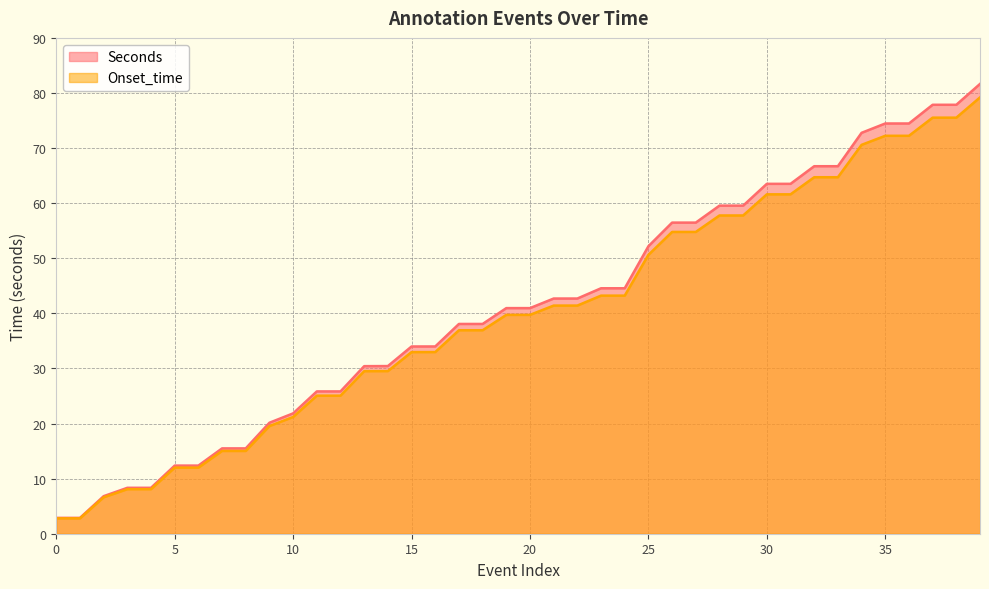

What is the smallest value displayed?

2.8